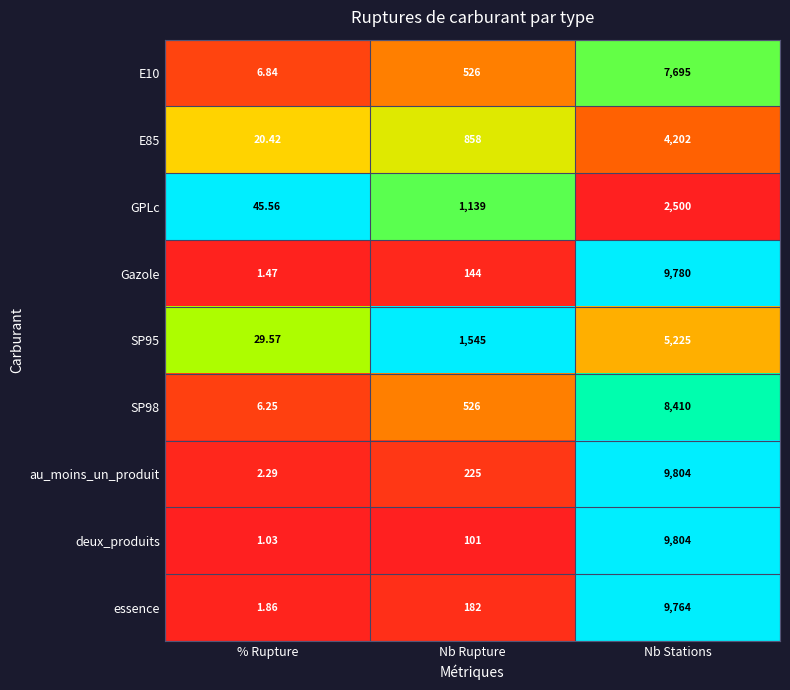

Rank the categories by SP95 value from highest to lowest.

Nb Stations, Nb Rupture, % Rupture